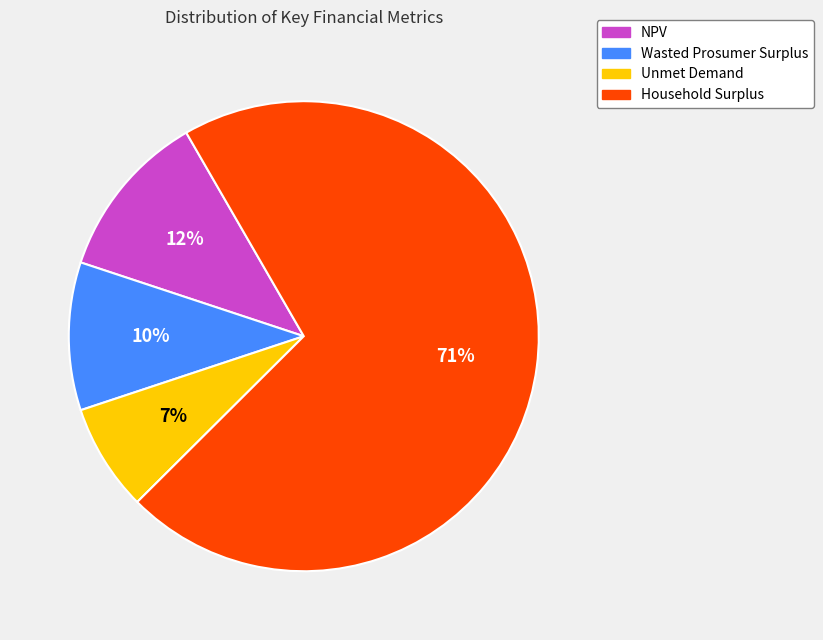

How many segments does this pie chart have?

4